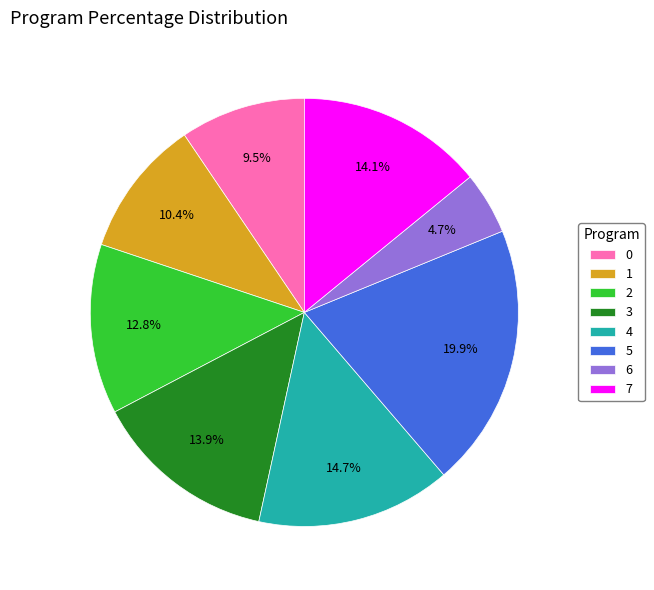

Is there any slice that represents more than half of the pie?

No